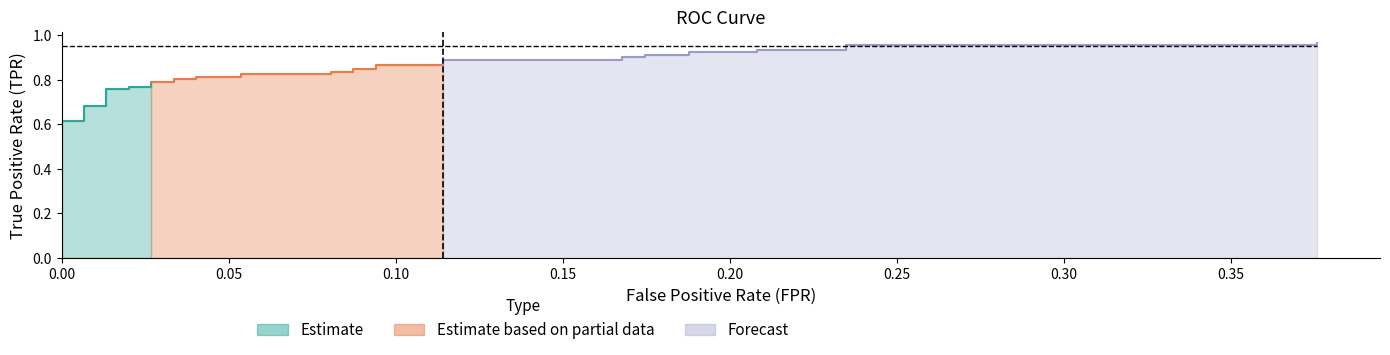

How many values in the fpr series exceed 0?

34